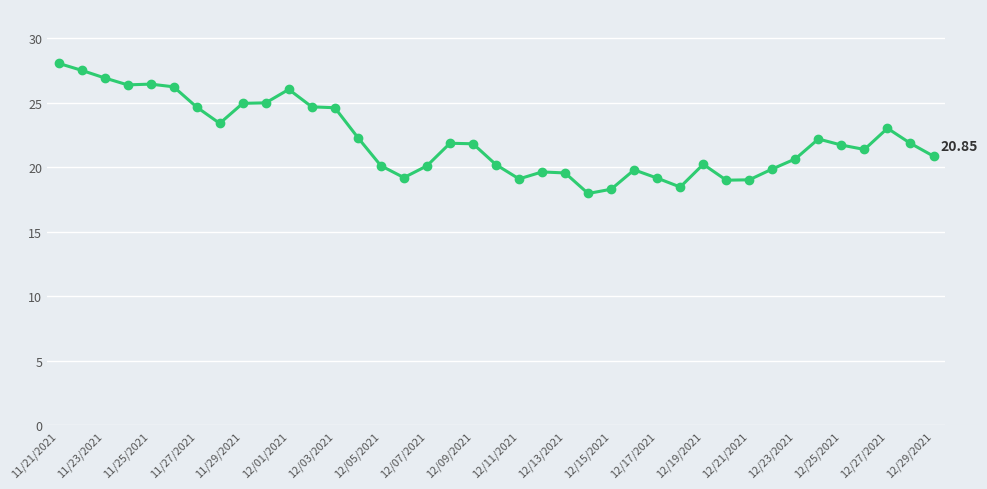

True or false: the data has more than 1 interior local peaks.

True